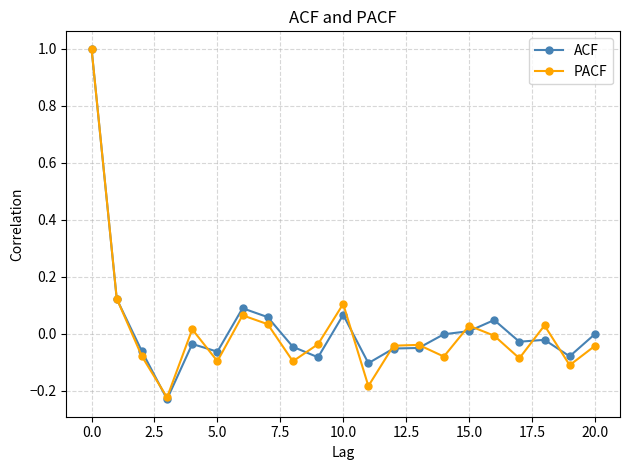

What is the greatest value displayed?

1.0